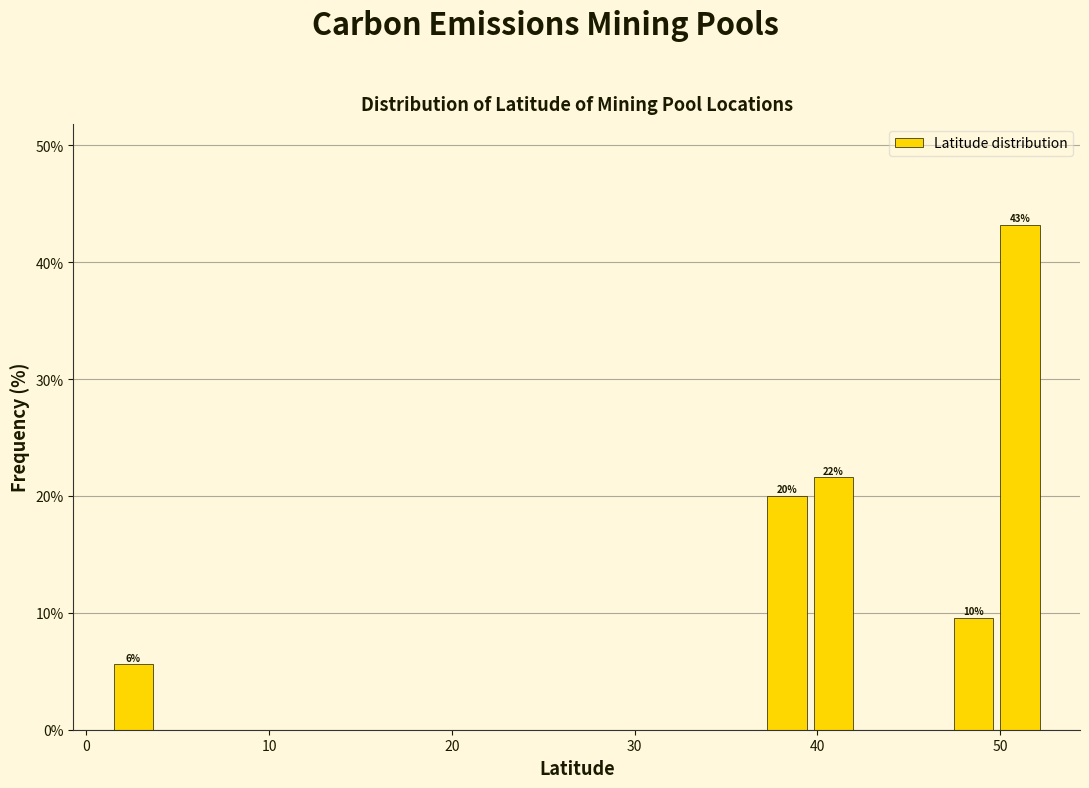

Around what value on the x-axis is the tallest bar? Give the approximate position of its centre, as read against the axis.

51